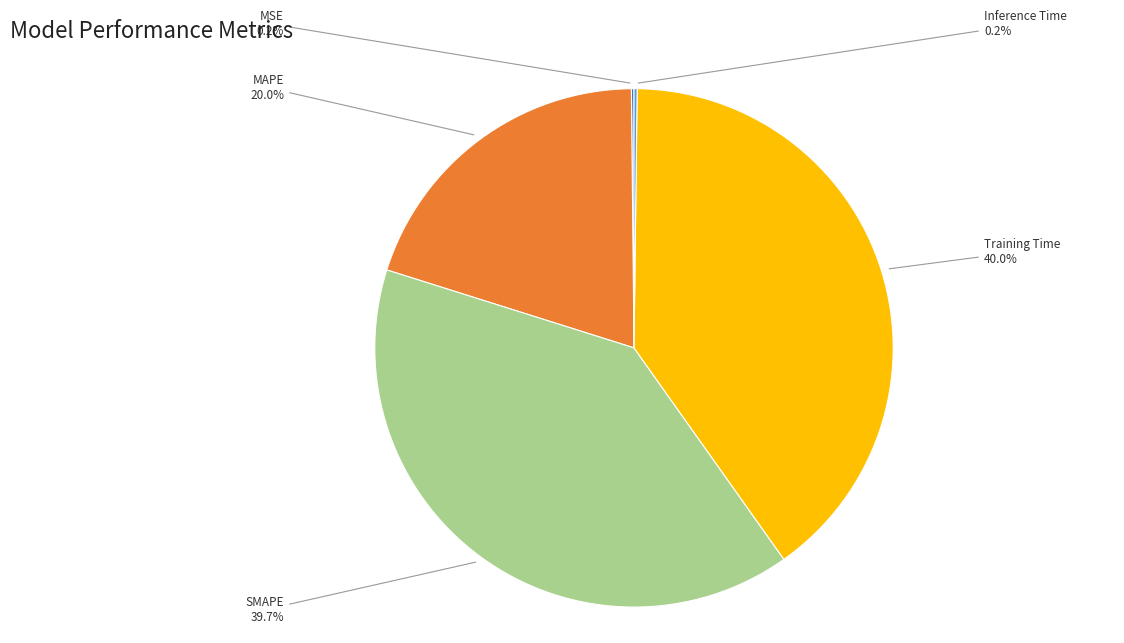

Does any single category account for the majority?

No